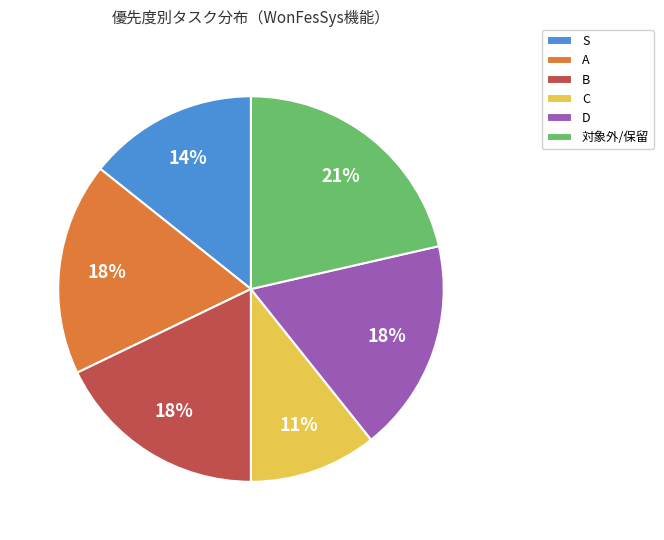

The 対象外 slice represents 30% of the pie. True or false?

False